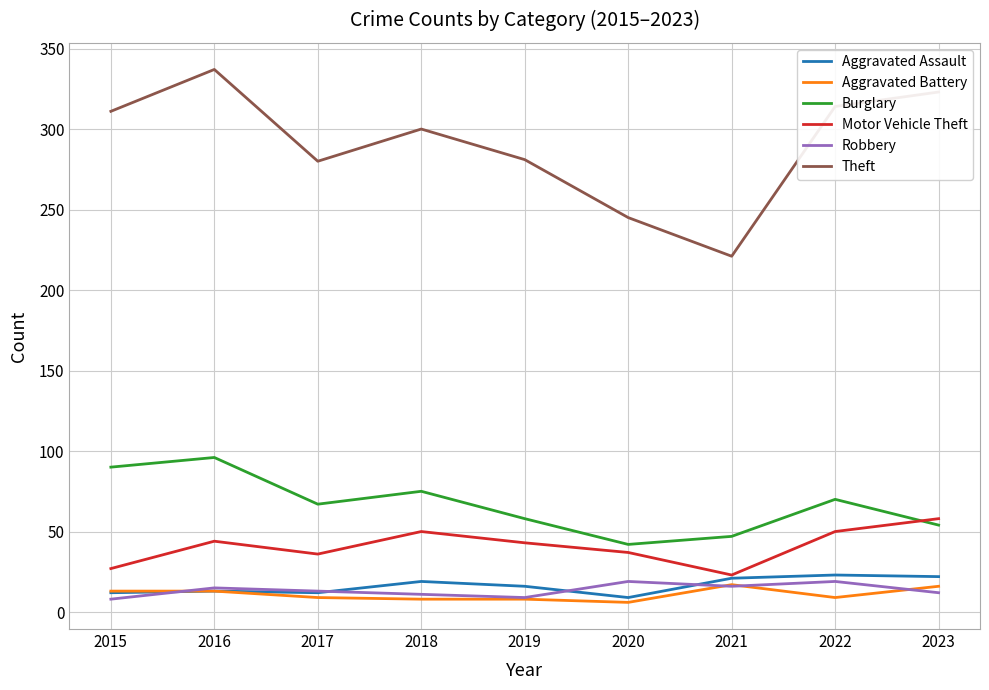

At how many categories does at least one series exceed 134?

9